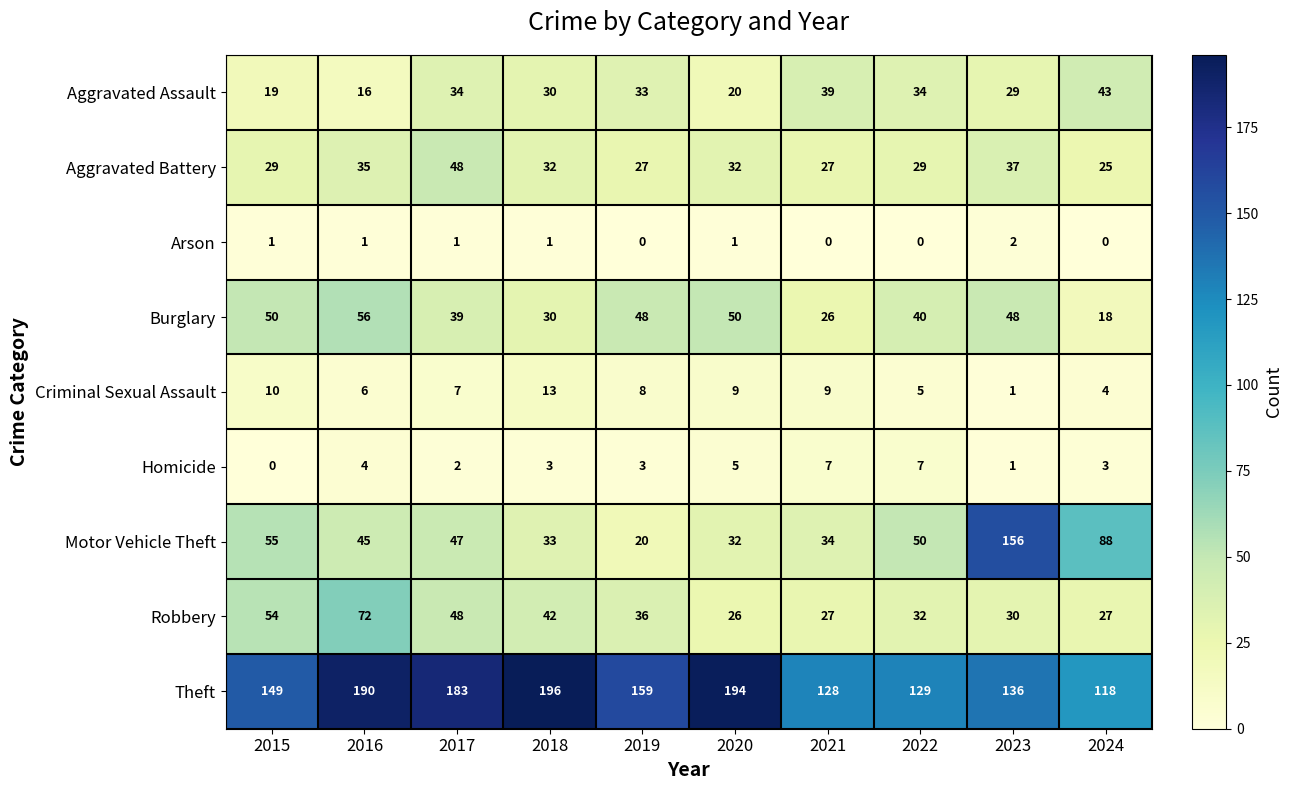

Which series has the largest total across all categories?

Theft